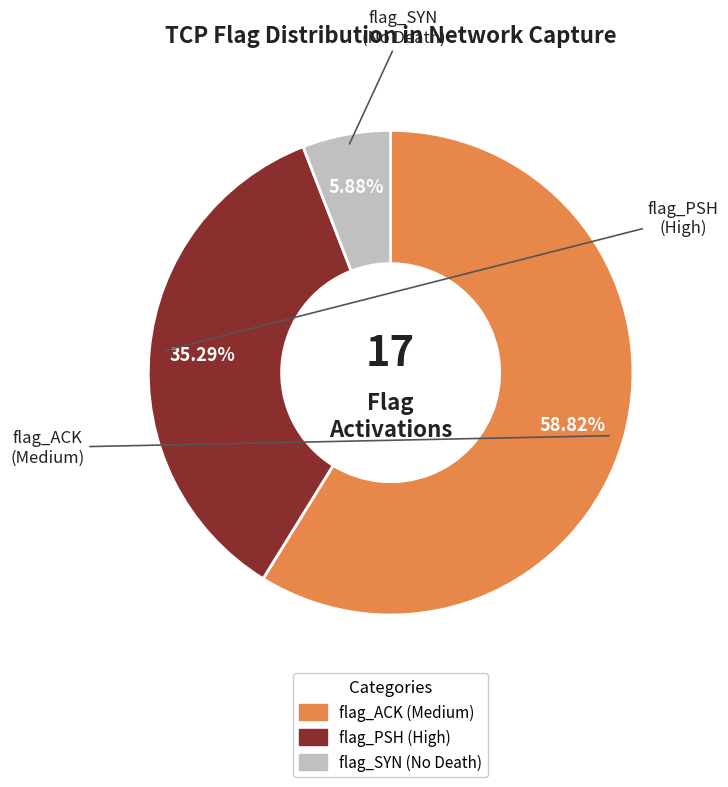

To the nearest percent, what percentage of the pie is flag_ACK?

59%